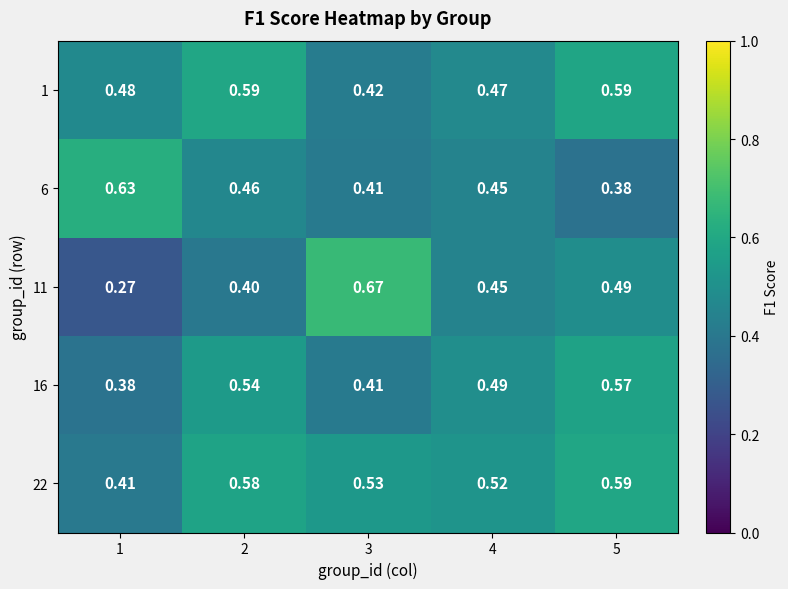

Is the value of 16 at 5 greater than the value of 1 at 3?

Yes